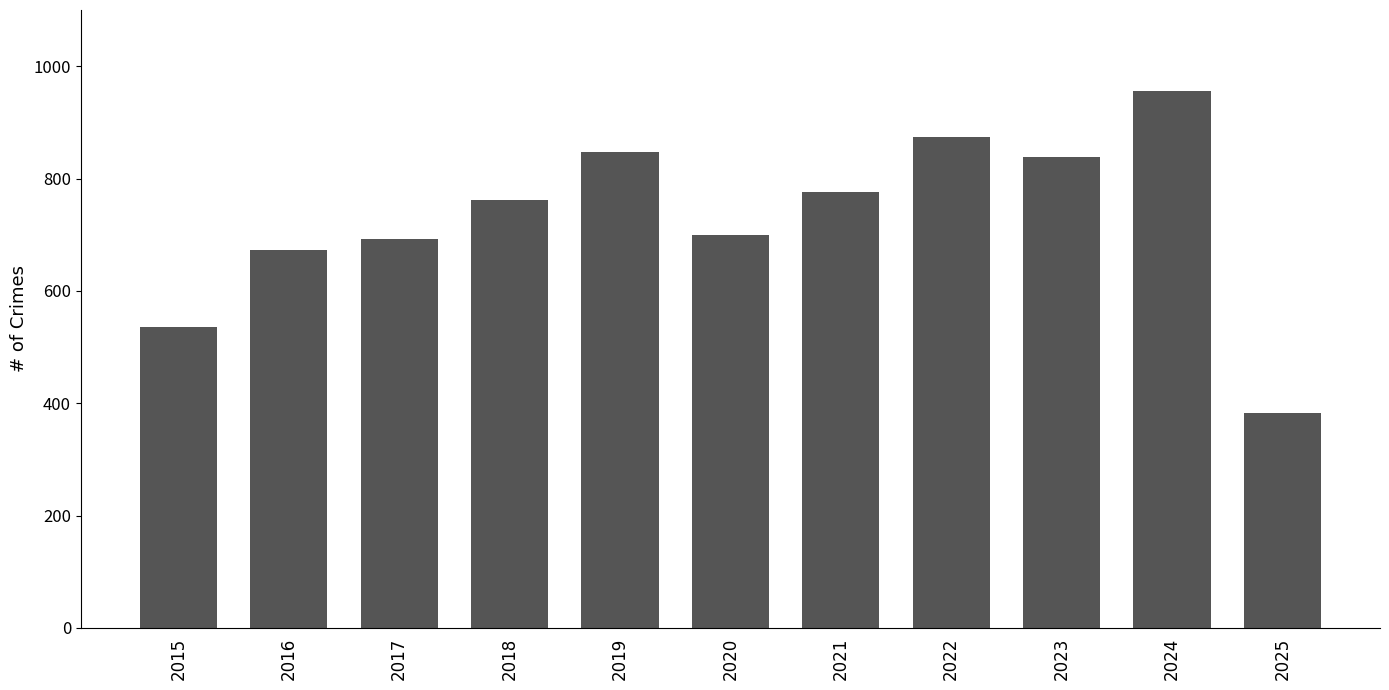

Reading right to left, list all the values displayed in this chart.

2025=382	2024=956	2023=838	2022=874	2021=776	2020=700	2019=847	2018=761	2017=692	2016=672	2015=535